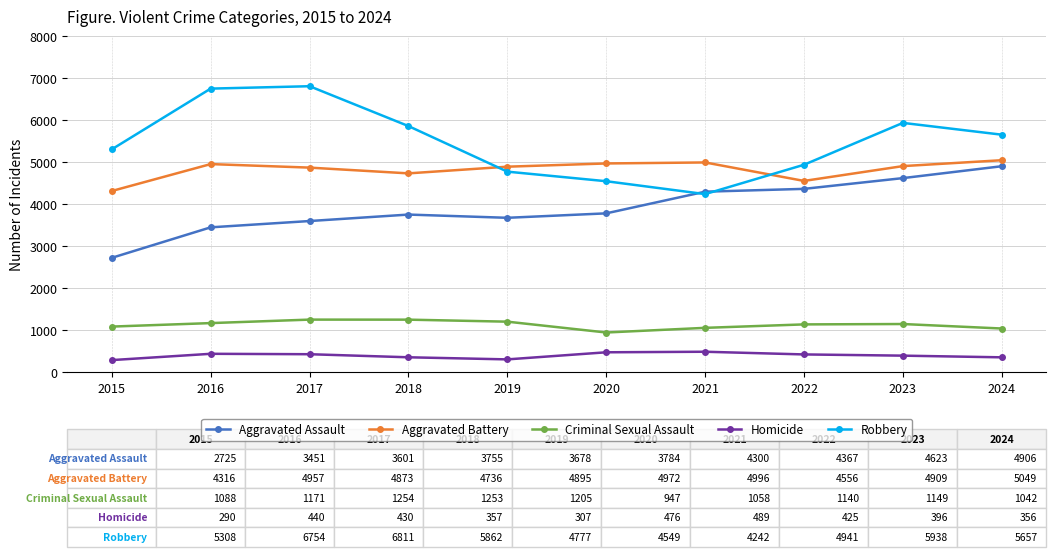

What is the total value across all series at 2024?

17010